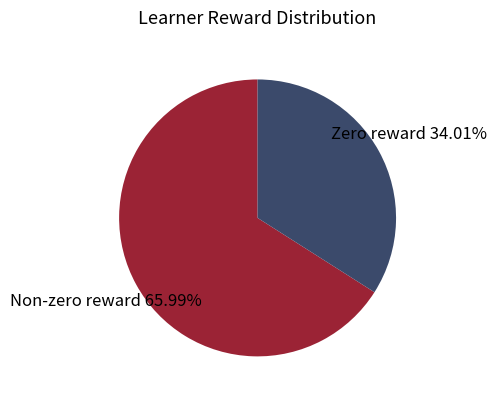

Rank the categories by value from lowest to highest.

Zero reward, Non-zero reward